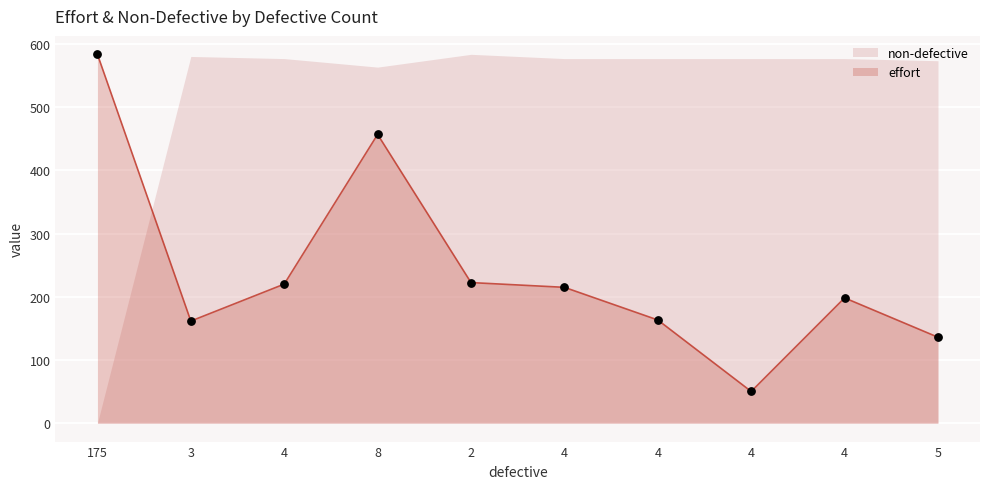

What is the ratio of the value at 4 to the value at 8?

0.5